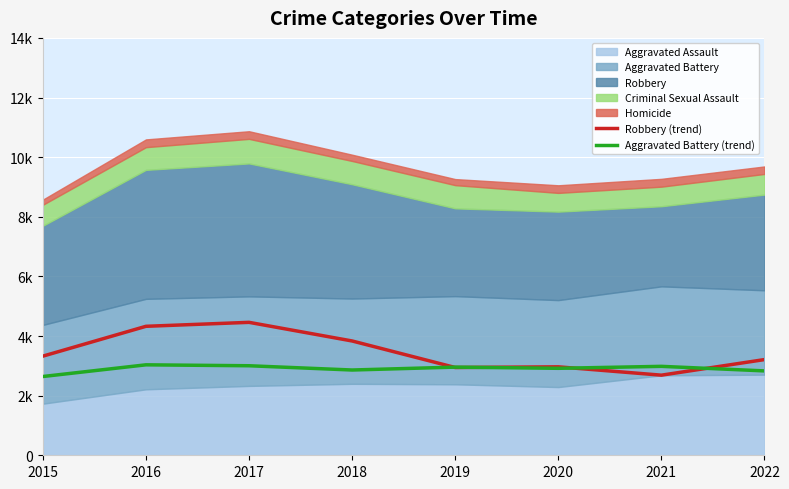

How many intersections are there between Robbery (trend) and Aggravated Battery (trend)?

4